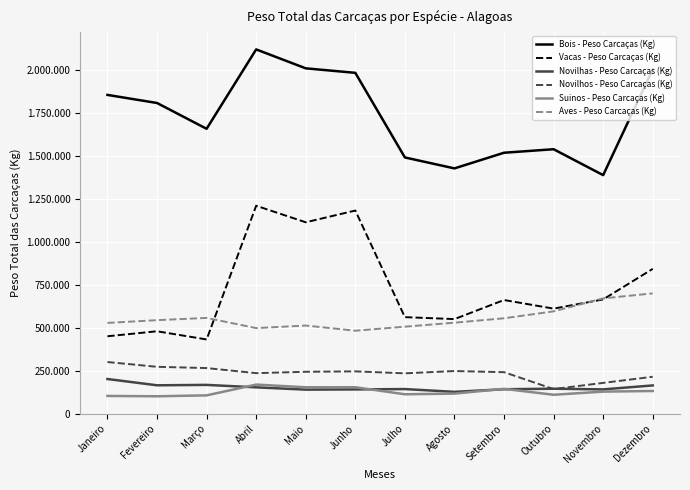

Does the chart display data point markers on the line(s)?

No